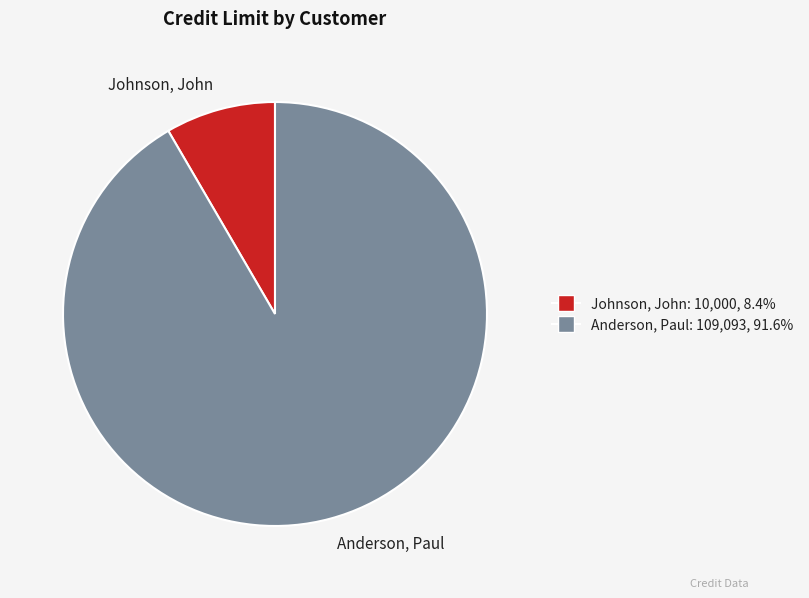

Does Anderson, Paul account for over 50% of the chart?

Yes